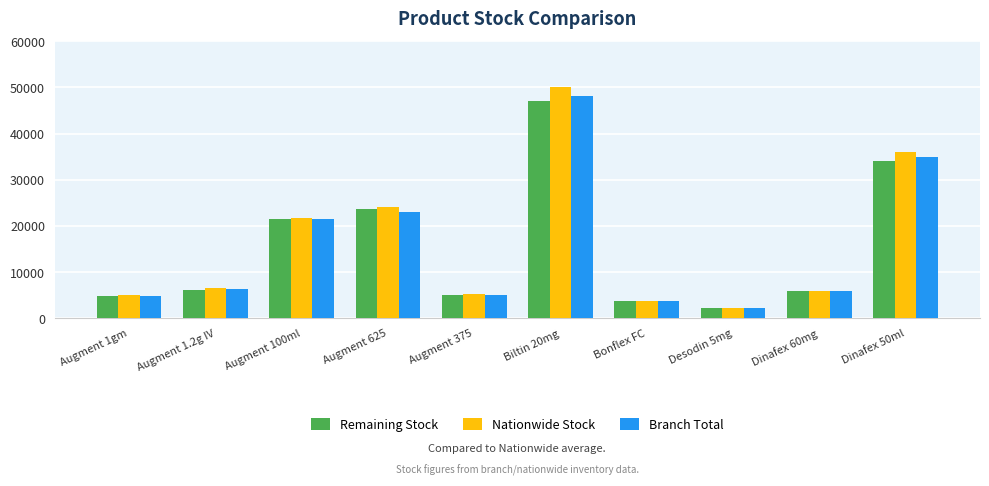

What is the label of the 10th bar from the right?

Augment 1gm